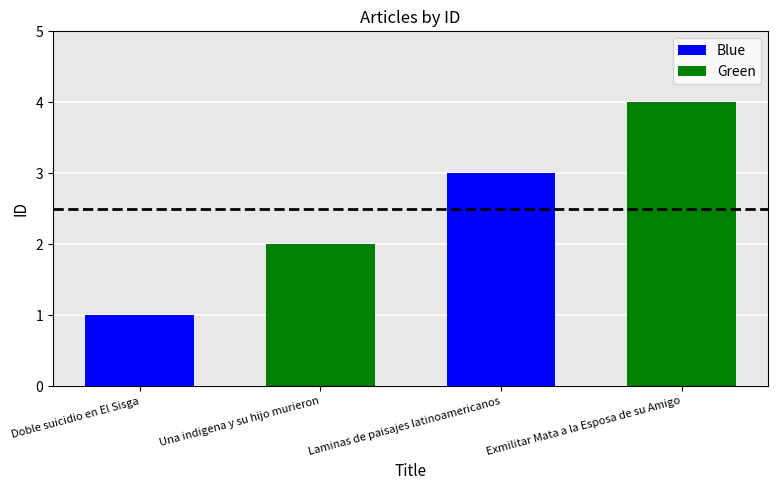

What is the smallest value displayed?

1